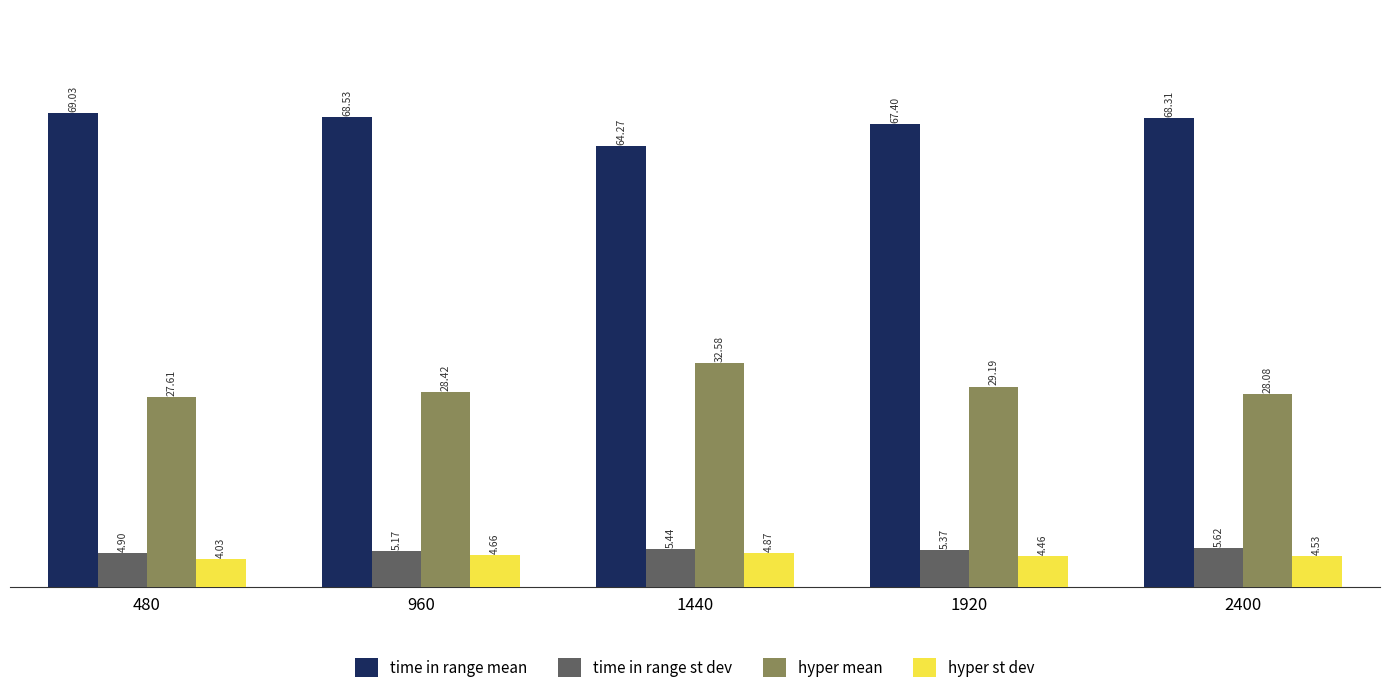

Rank the series at 1920 from highest to lowest value.

time in range mean, hyper mean, time in range st dev, hyper st dev